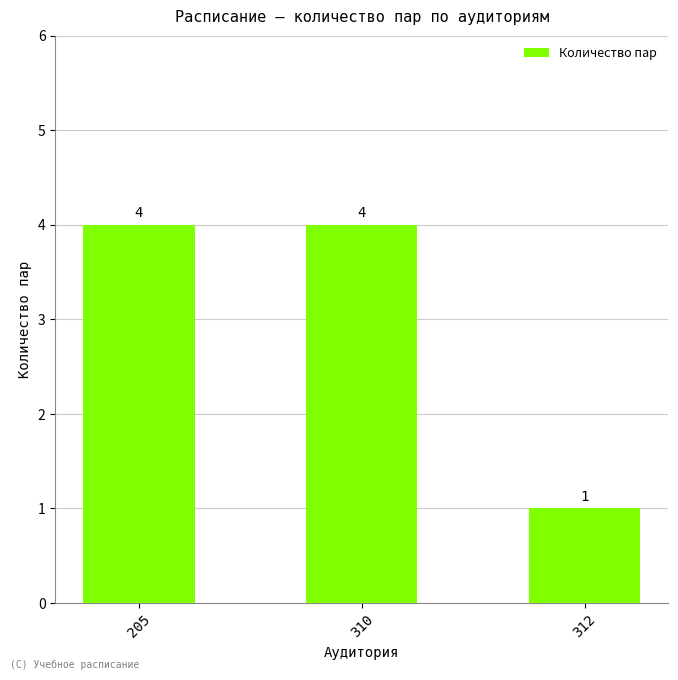

What is the difference between the maximum and minimum values?

3